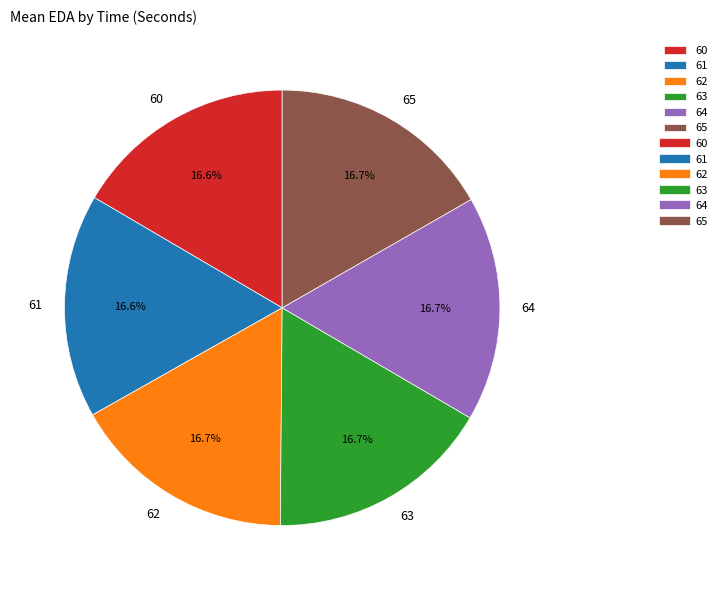

Combined, what portion of the pie is 60 and 63?

33.3%